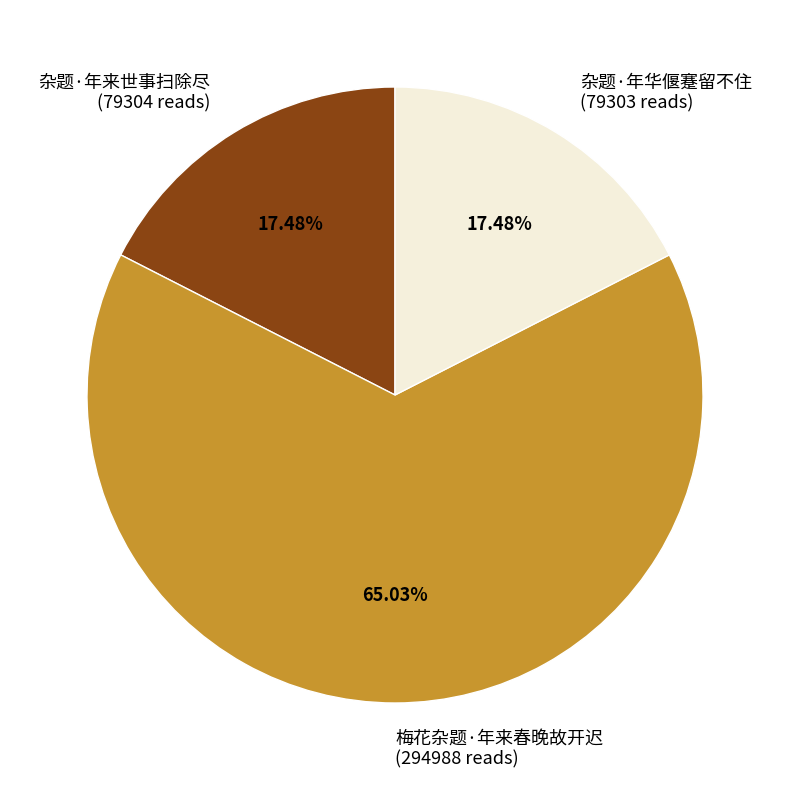

Which slice is the largest?

梅花杂题·年来春晚故开迟